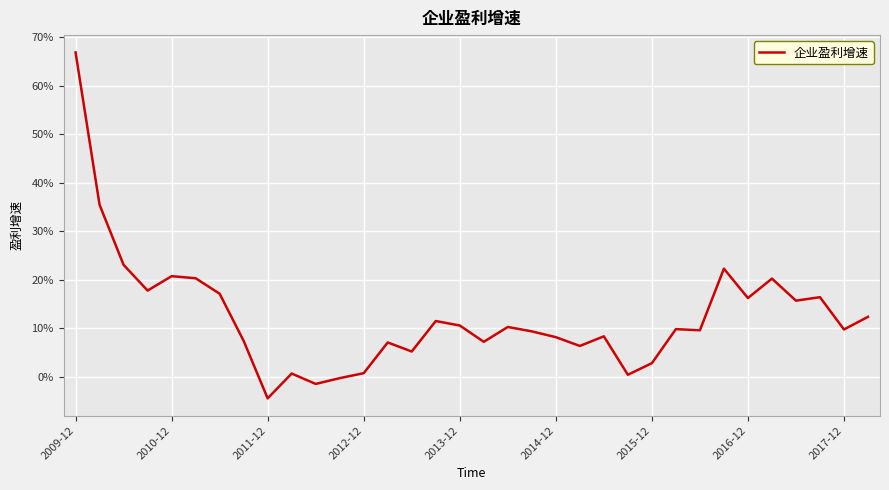

Is this an area chart (filled region under the line)?

No